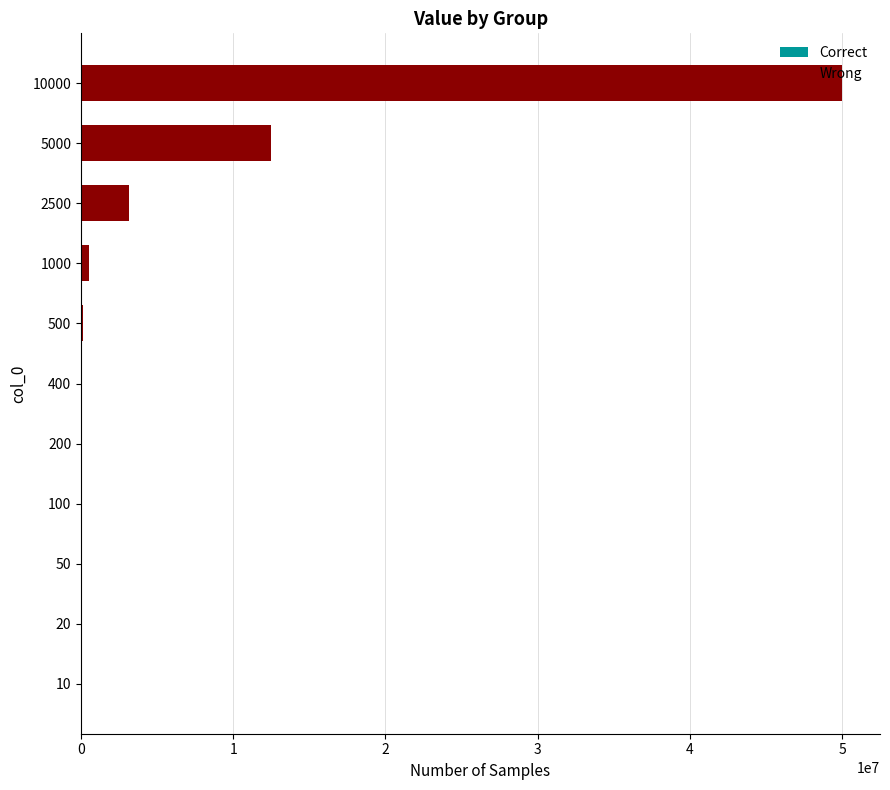

What is the difference between the maximum and minimum values?

49994955